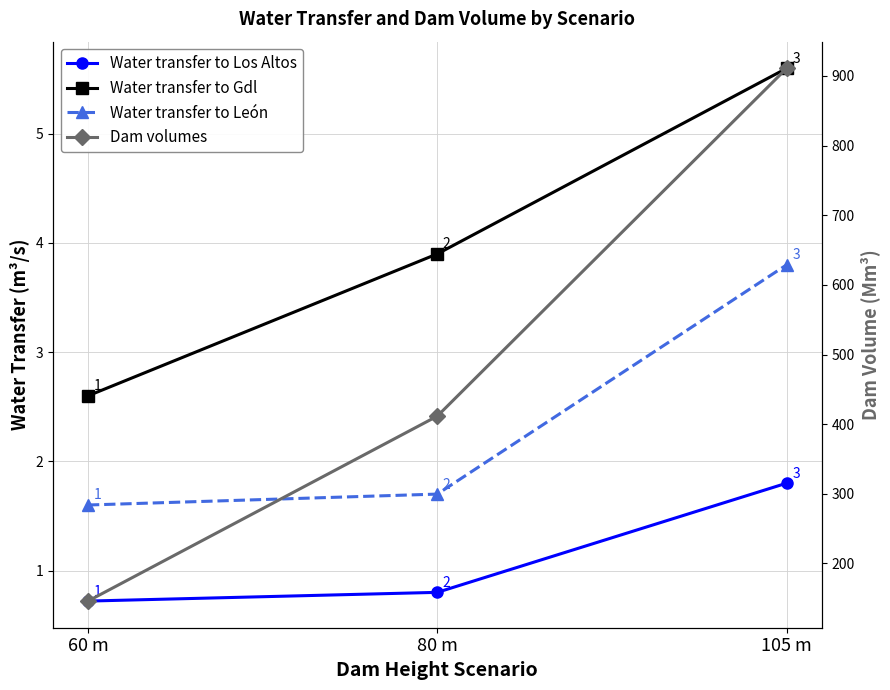

What is the difference between the highest and lowest values at 60 m?

145.3